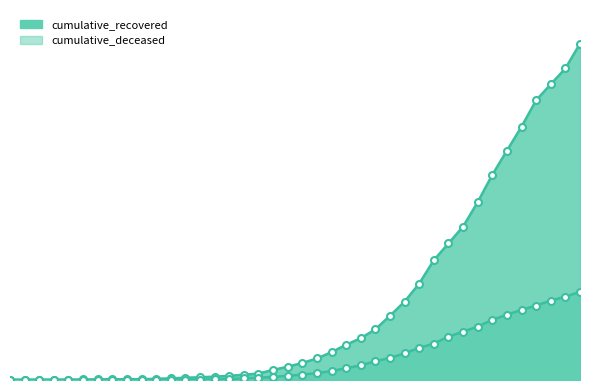

Is the value of cumulative_deceased at 2020-03-12 greater than the value of cumulative_recovered at 2020-04-04?

No